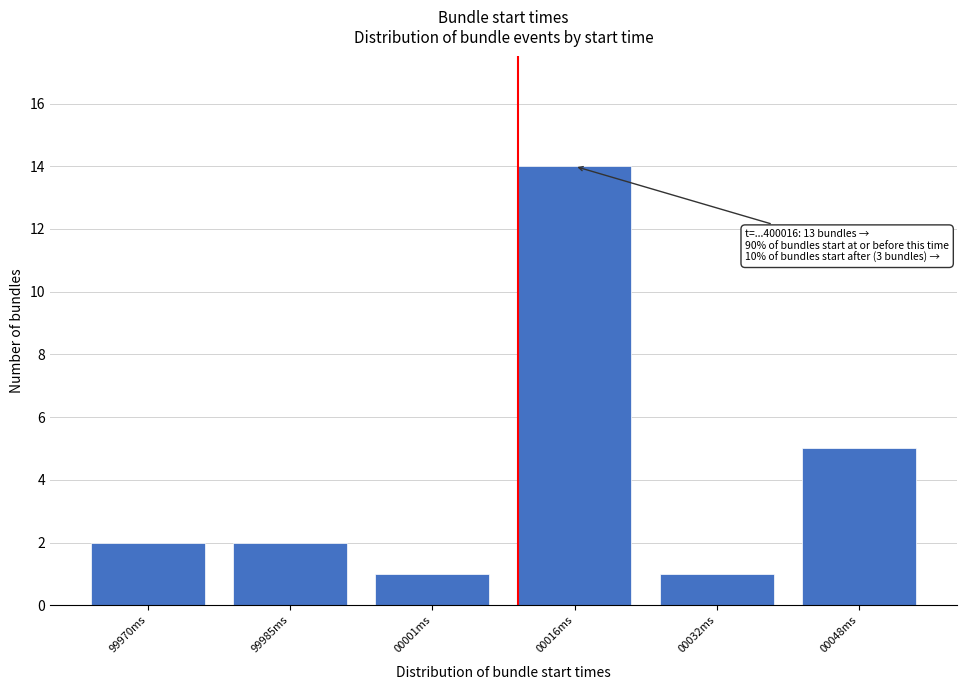

Reading left to right, list all the values displayed in this chart.

2	2	1	14	1	5